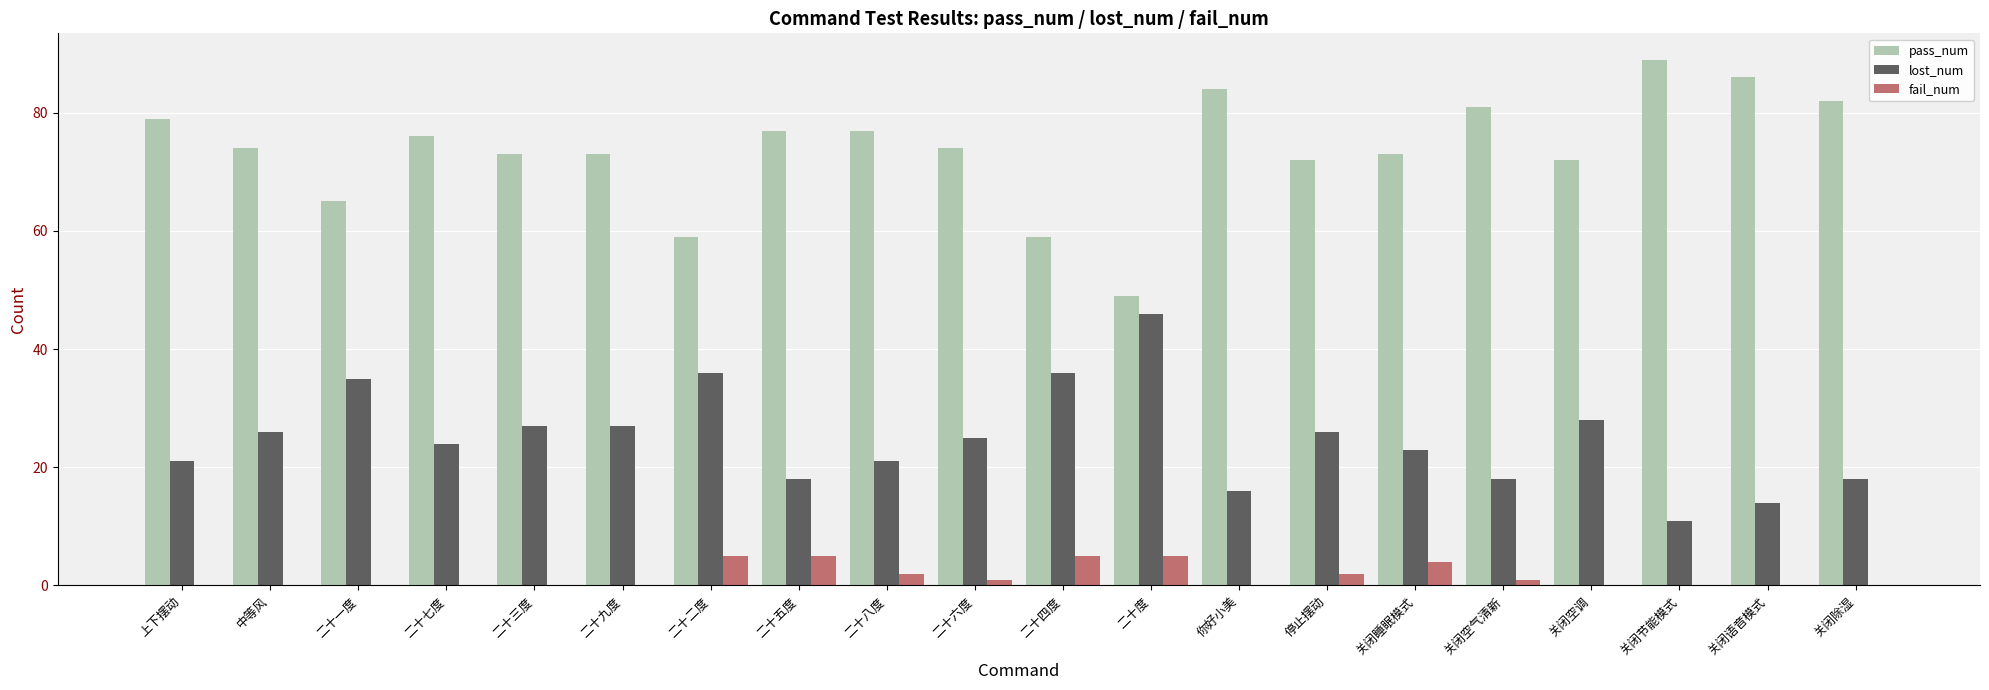

Reading right to left, what are all the values shown in this chart?

pass_num: 关闭除湿=82	关闭语音模式=86	关闭节能模式=89	关闭空调=72	关闭空气清新=81	关闭睡眠模式=73	停止摆动=72	你好小美=84	二十度=49	二十四度=59	二十六度=74	二十八度=77	二十五度=77	二十二度=59	二十九度=73	二十三度=73	二十七度=76	二十一度=65	中等风=74	上下摆动=79
lost_num: 关闭除湿=18	关闭语音模式=14	关闭节能模式=11	关闭空调=28	关闭空气清新=18	关闭睡眠模式=23	停止摆动=26	你好小美=16	二十度=46	二十四度=36	二十六度=25	二十八度=21	二十五度=18	二十二度=36	二十九度=27	二十三度=27	二十七度=24	二十一度=35	中等风=26	上下摆动=21
fail_num: 关闭除湿=0	关闭语音模式=0	关闭节能模式=0	关闭空调=0	关闭空气清新=1	关闭睡眠模式=4	停止摆动=2	你好小美=0	二十度=5	二十四度=5	二十六度=1	二十八度=2	二十五度=5	二十二度=5	二十九度=0	二十三度=0	二十七度=0	二十一度=0	中等风=0	上下摆动=0